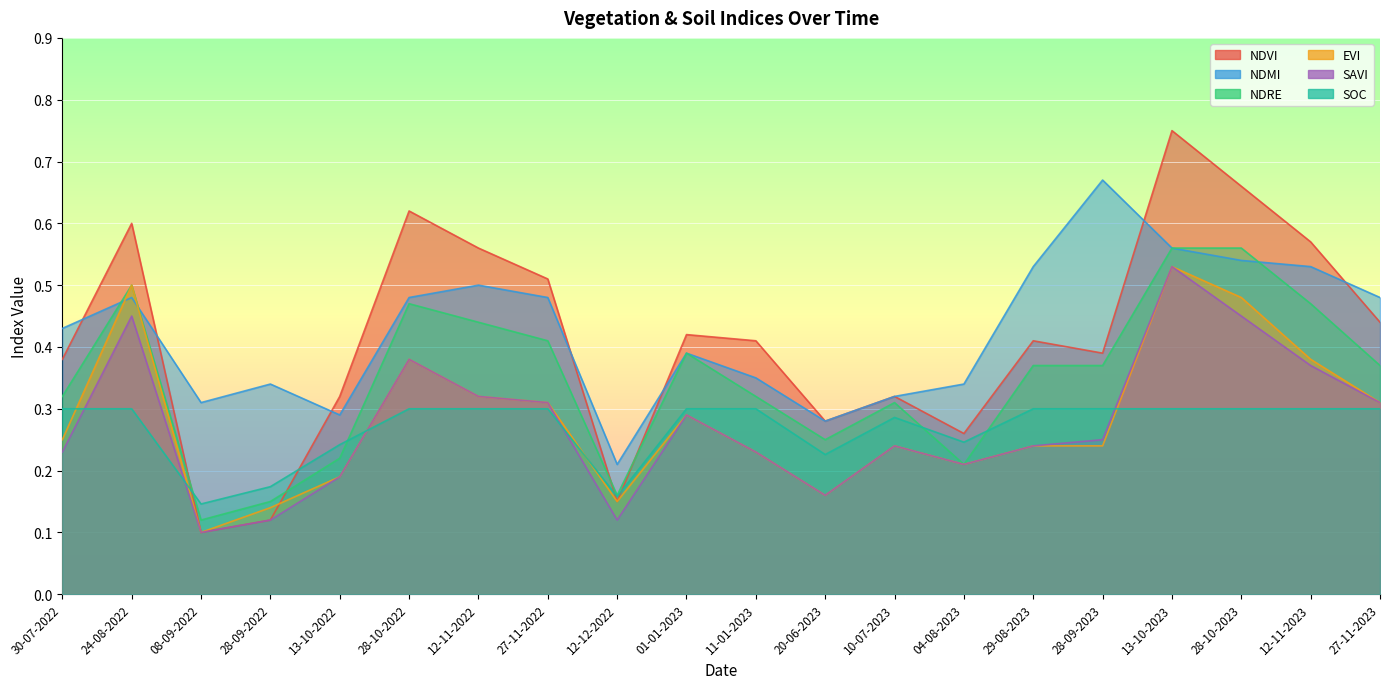

Where is the first local minimum for NDMI?

08-09-2022